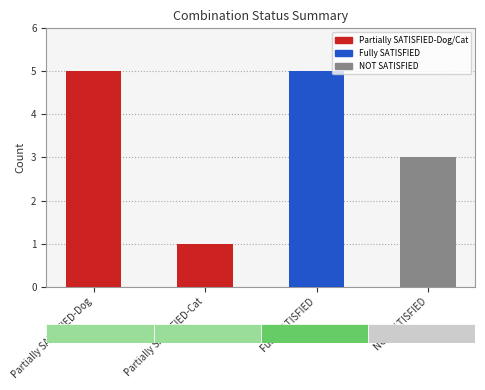

Are the bars grouped side by side (vs. stacked)?

No